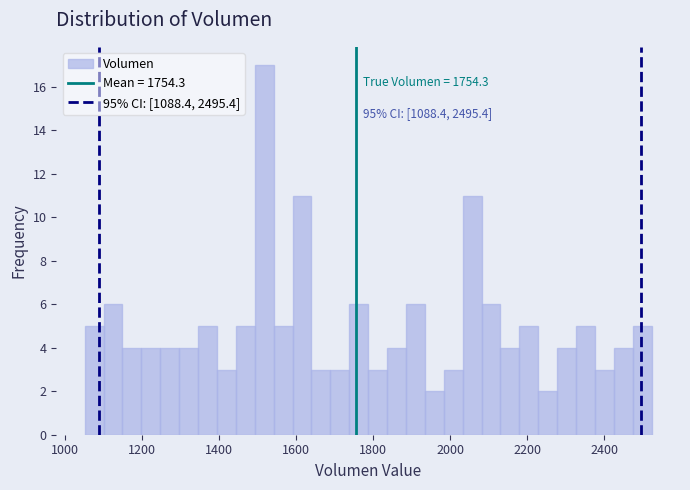

Read against the x-axis, roughly where is the centre of the tallest bar?

1520